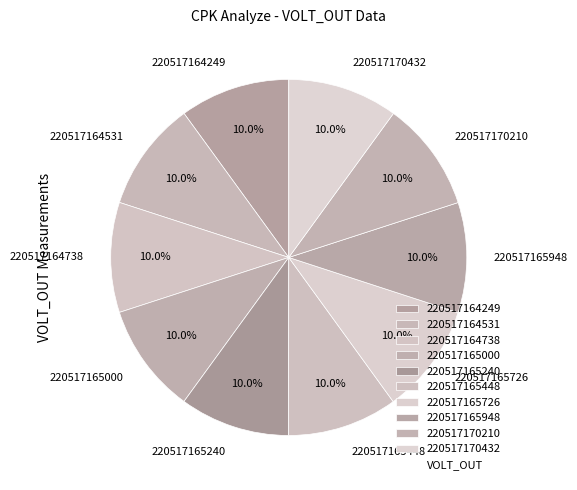

Is it true that 220517170210 is 10% of the pie?

True